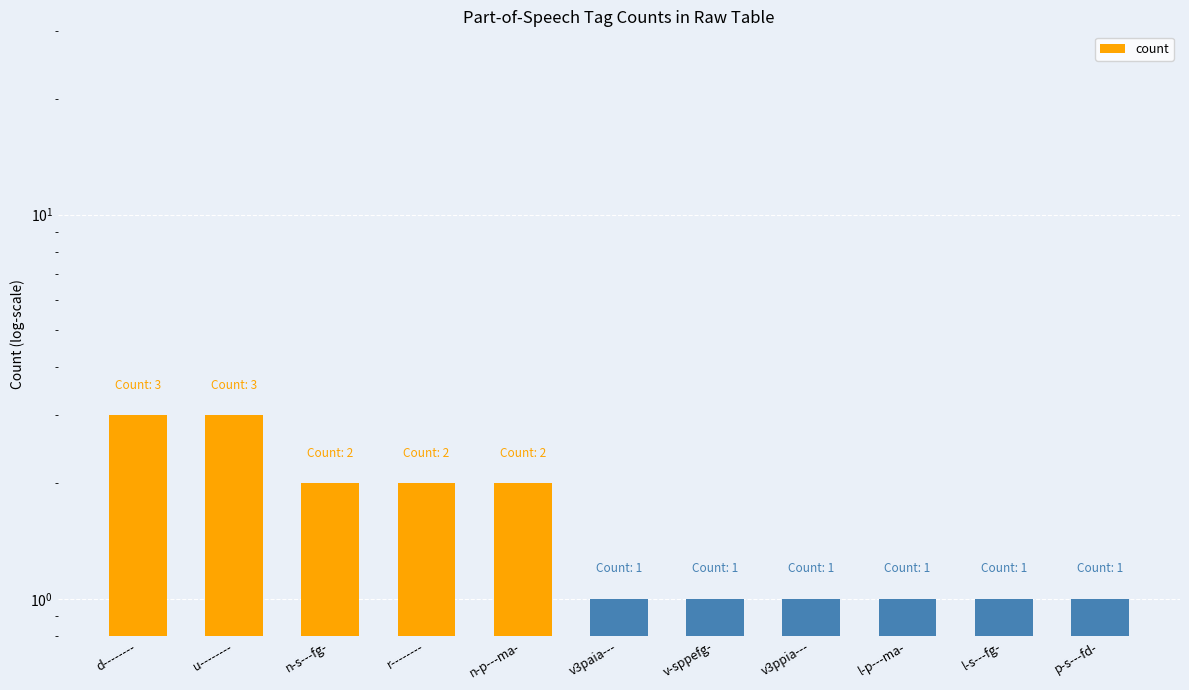

The chart shows a value of 1 at p-s---fd-. True or false?

True